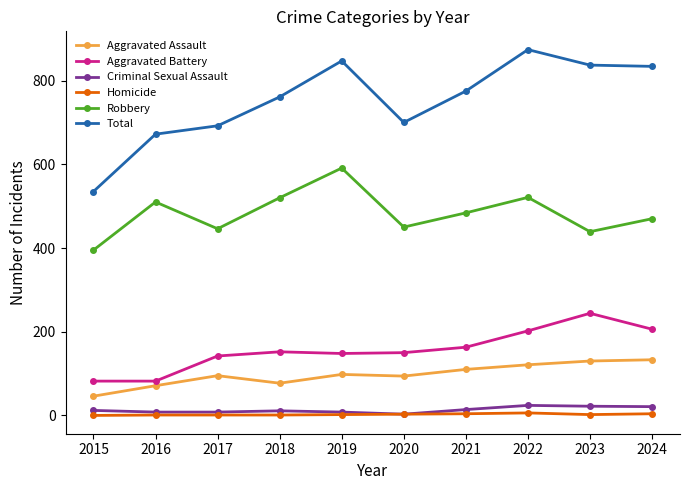

True or false: Aggravated Assault and Aggravated Battery intersect in this chart.

False